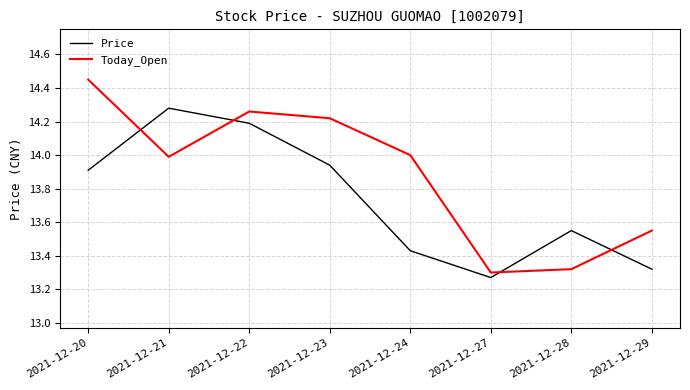

What is the sum of the Today_Open values at 2021-12-23 and 2021-12-29?

27.8